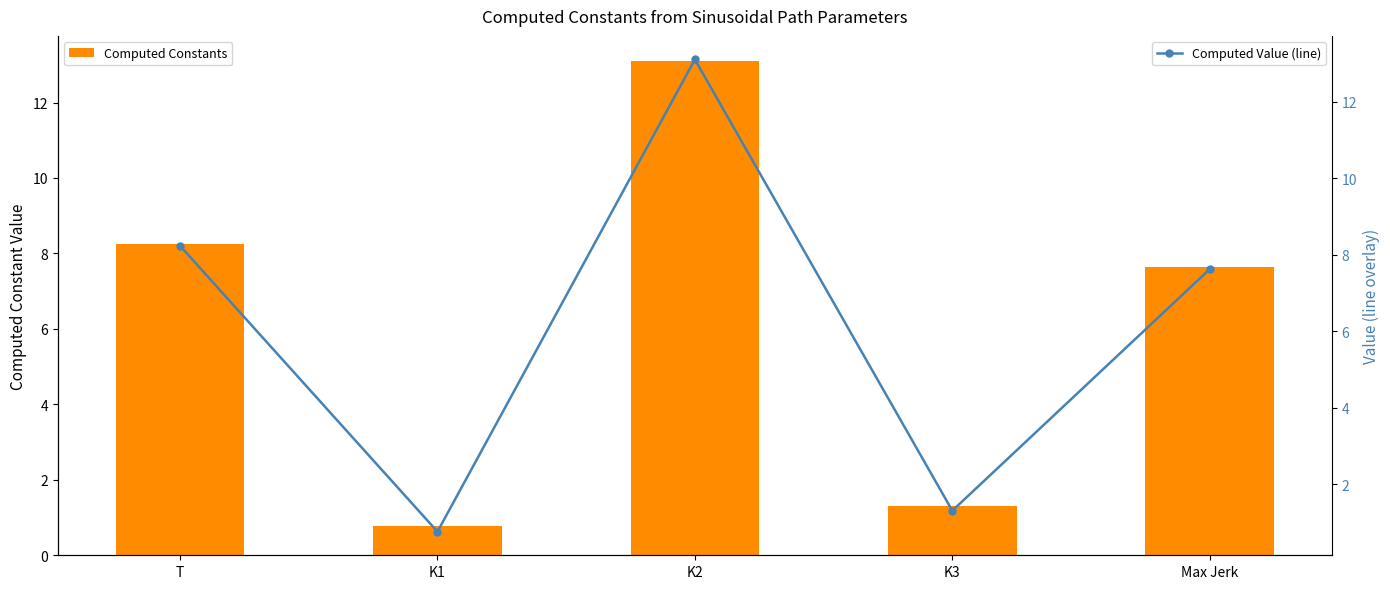

How many data points in Computed Value (line) are above 7?

3